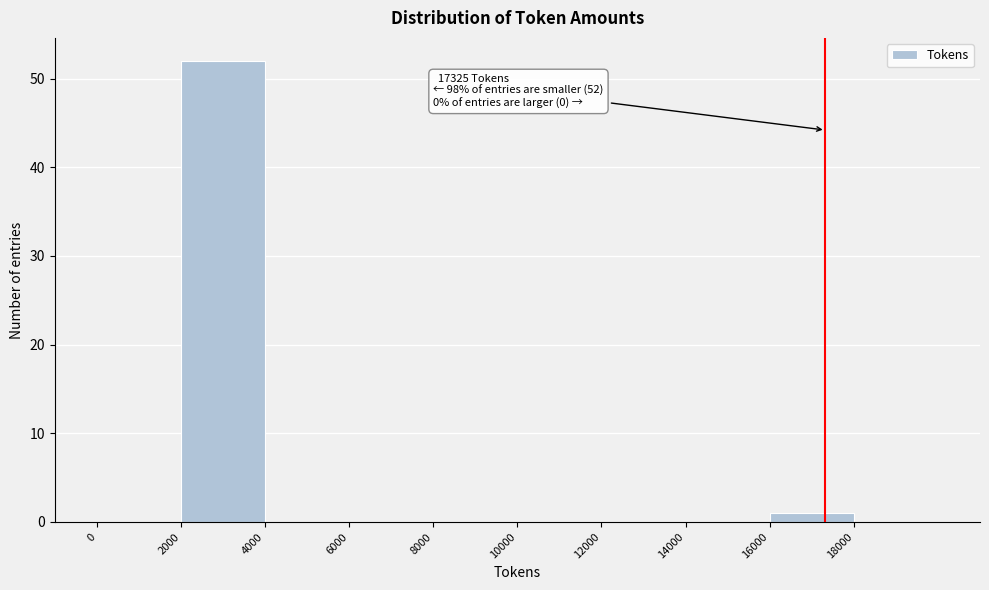

Which range on the x-axis has the tallest bar?

2000 to 4000